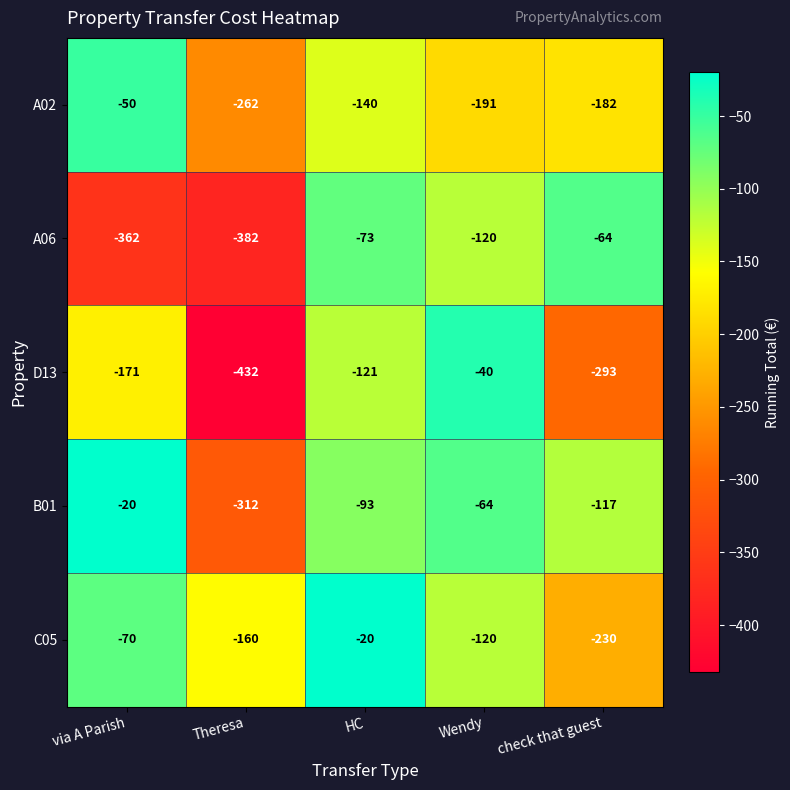

Is the value of C05 at Theresa greater than the value of A02 at Wendy?

Yes